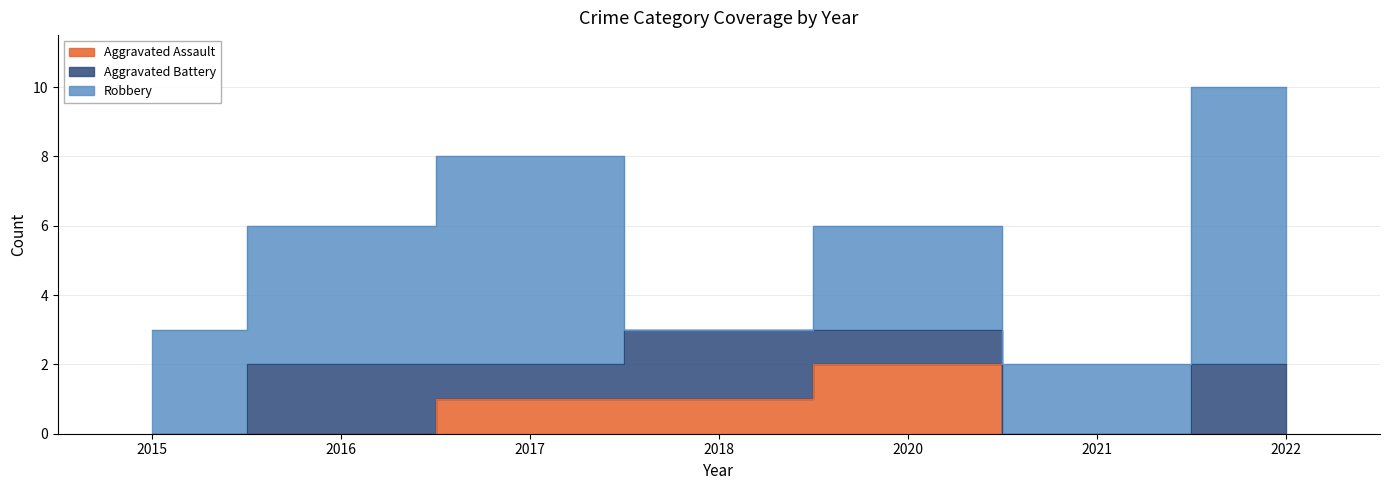

At which label does Robbery first exceed 3?

2016